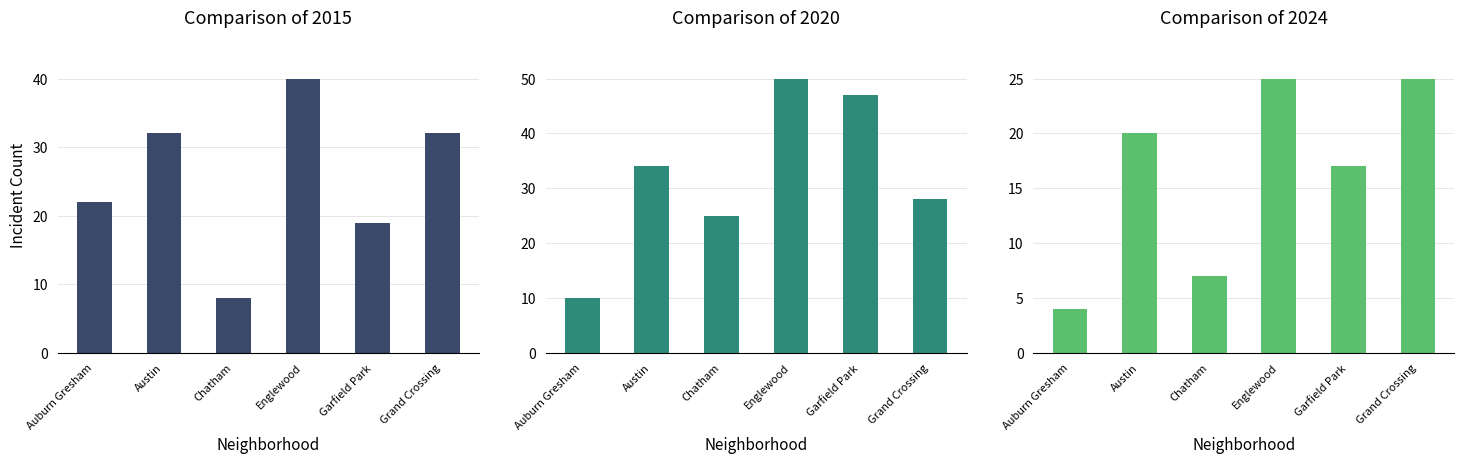

What is the difference between the 2015 values at Austin and Garfield Park?

13